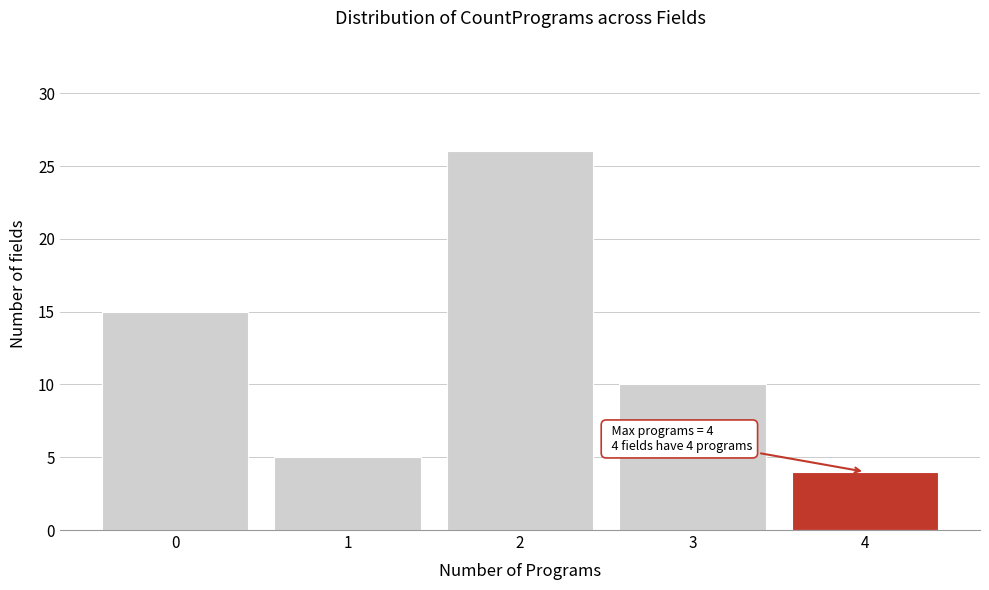

Over which range of the x-axis is the bar tallest?

1.5 to 2.5